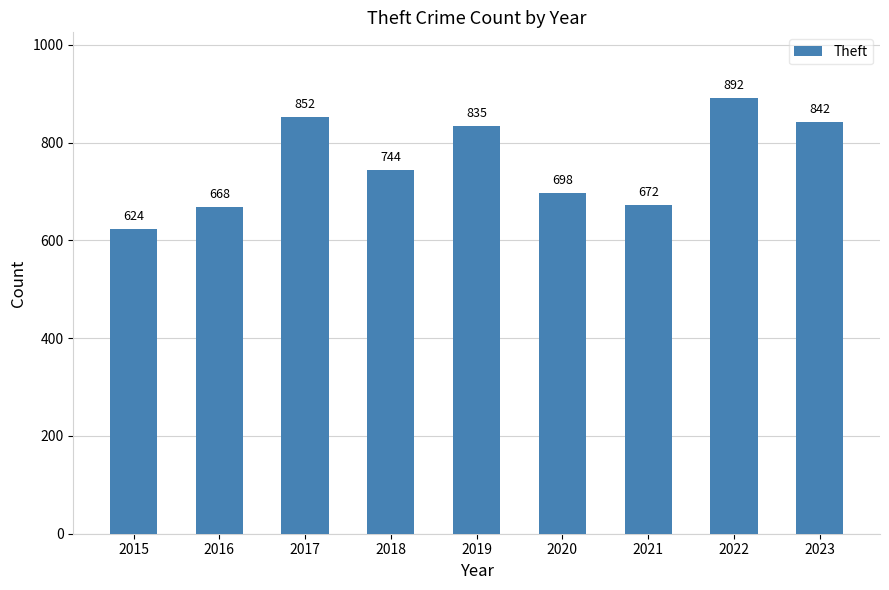

Is it true that the value at 2019 is 835?

True